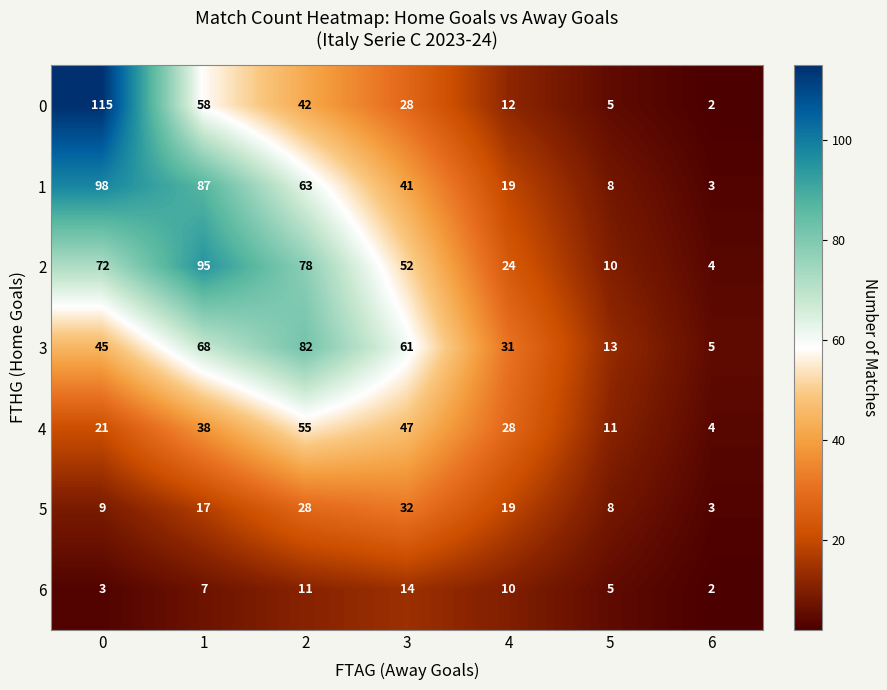

How many distinct data groups are displayed?

7